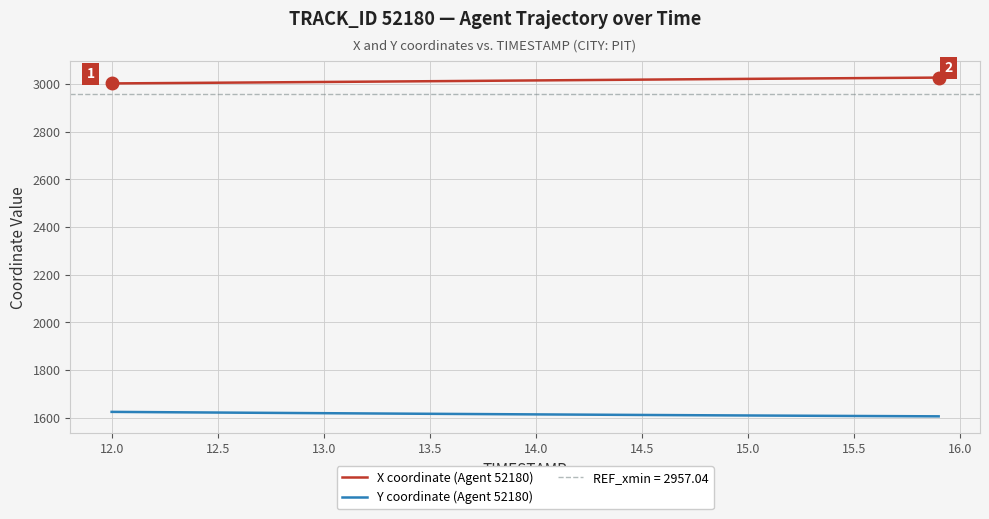

True or false: Y coordinate (Agent 52180) and X coordinate (Agent 52180) intersect in this chart.

False